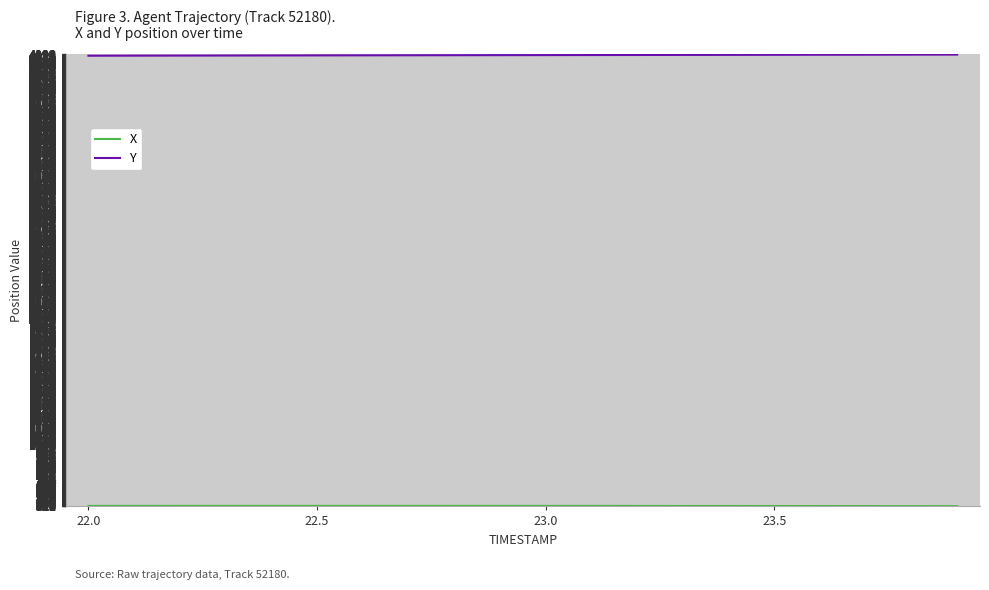

How many lines are shown in the chart?

2